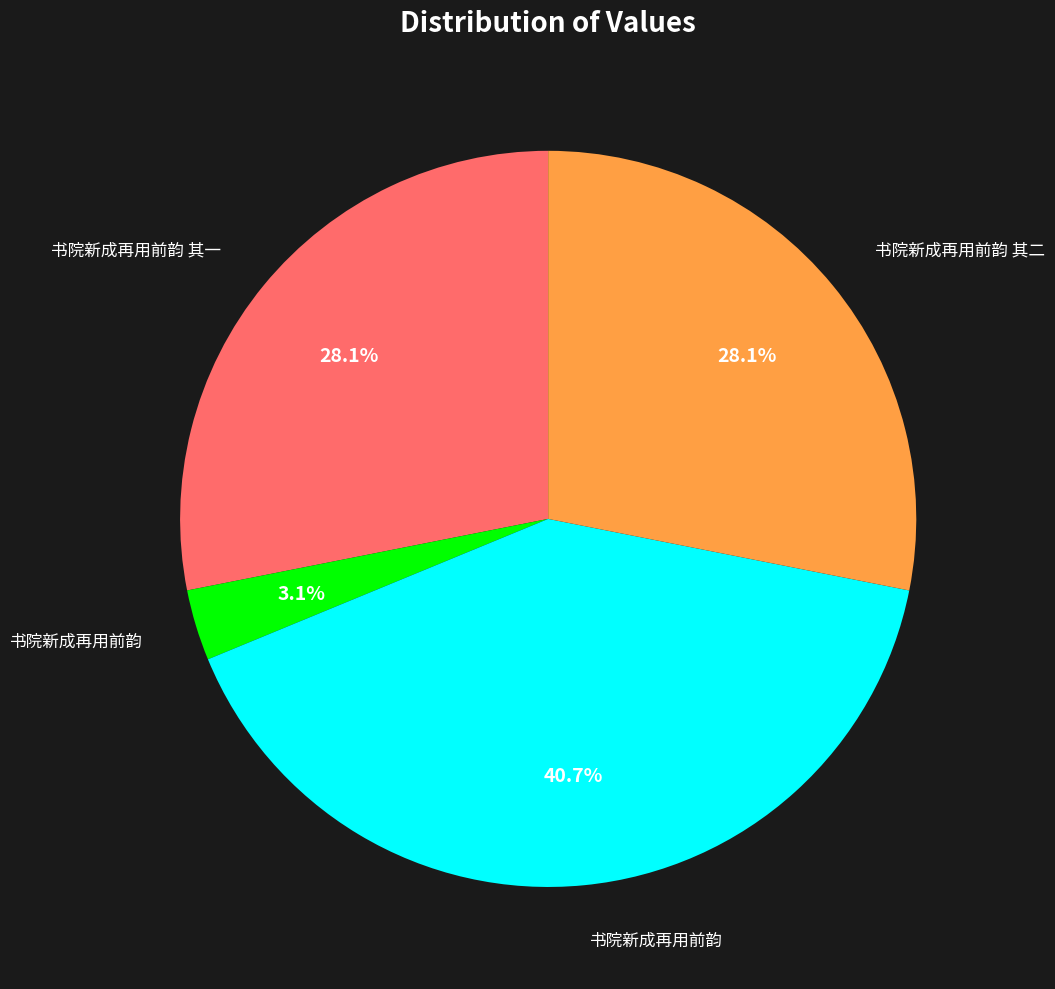

Is there a majority slice in this chart?

No